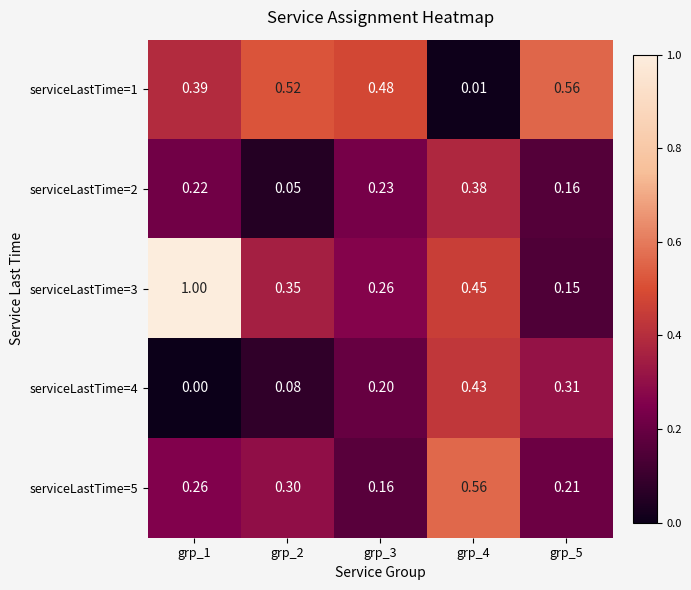

Is the value of serviceLastTime=5 at grp_2 greater than the value of serviceLastTime=1 at grp_4?

Yes